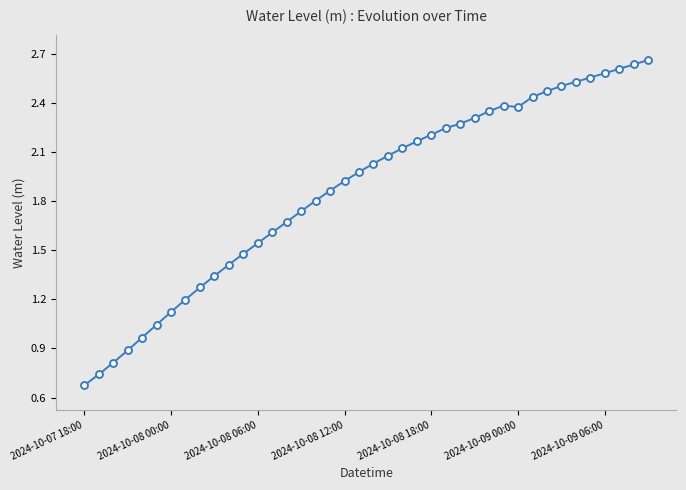

Is this an area chart (filled region under the line)?

No